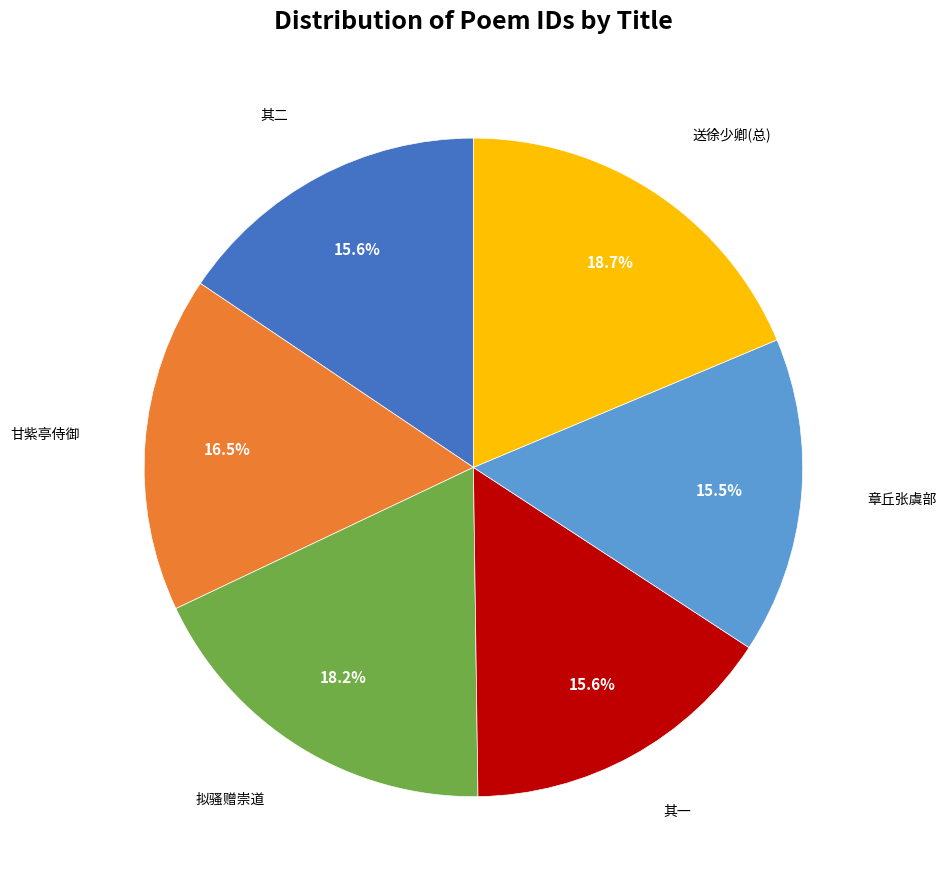

To the nearest percent, what is the difference between the largest and smallest slice percentages?

3%